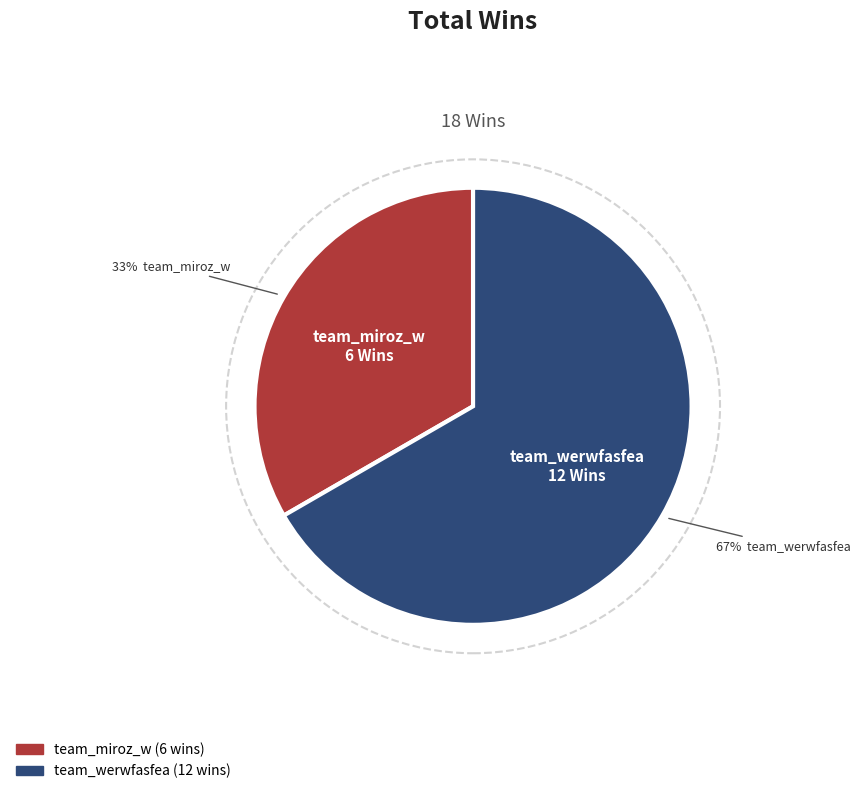

What is the change in value from team_miroz_w to team_werwfasfea?

+6